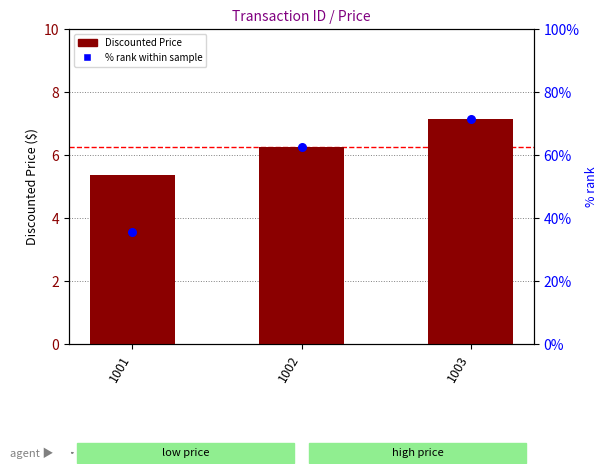

Is the value of Discounted Price at 1002 greater than the value of % rank at 1003?

No